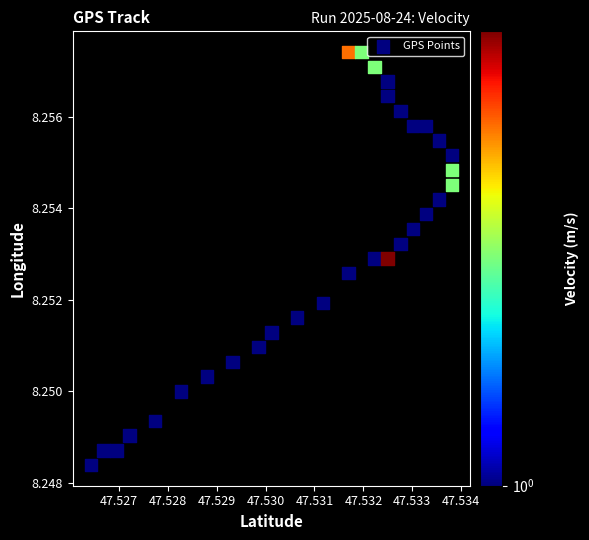

Count the number of points in this scatter plot.

31